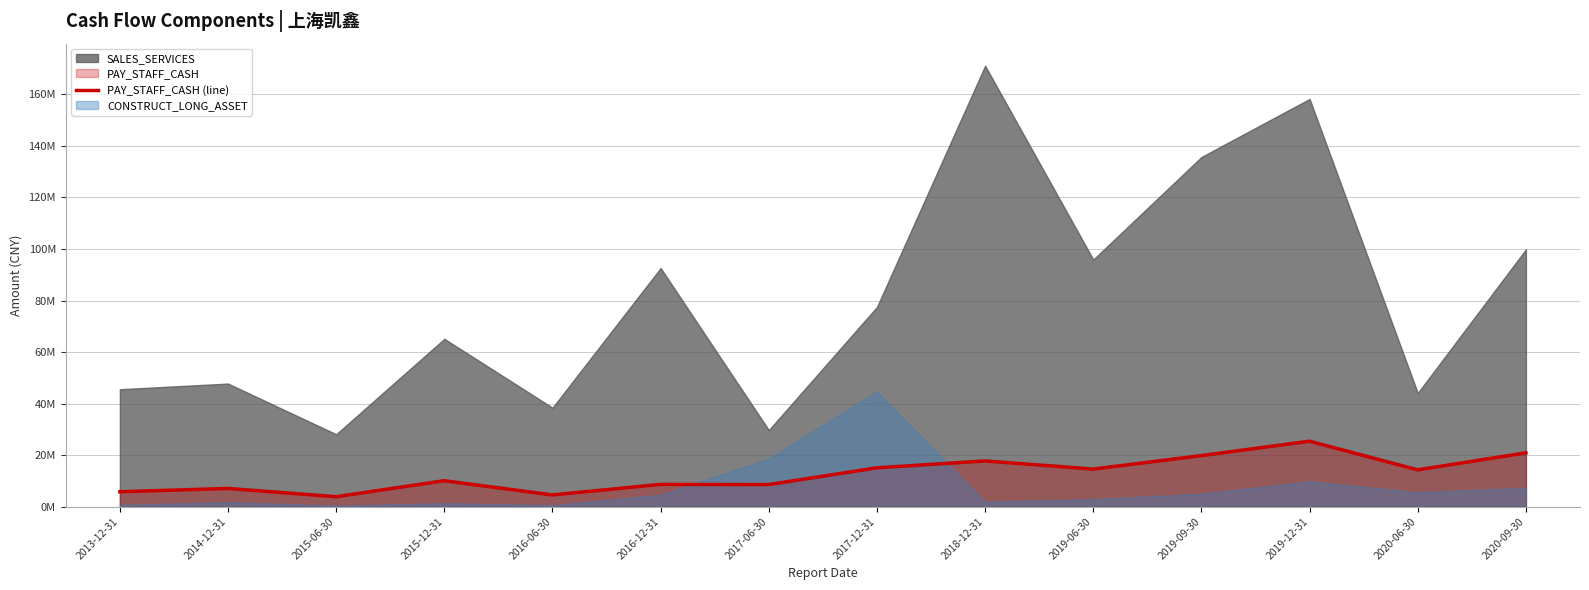

Where is the first local minimum?

2015-06-30